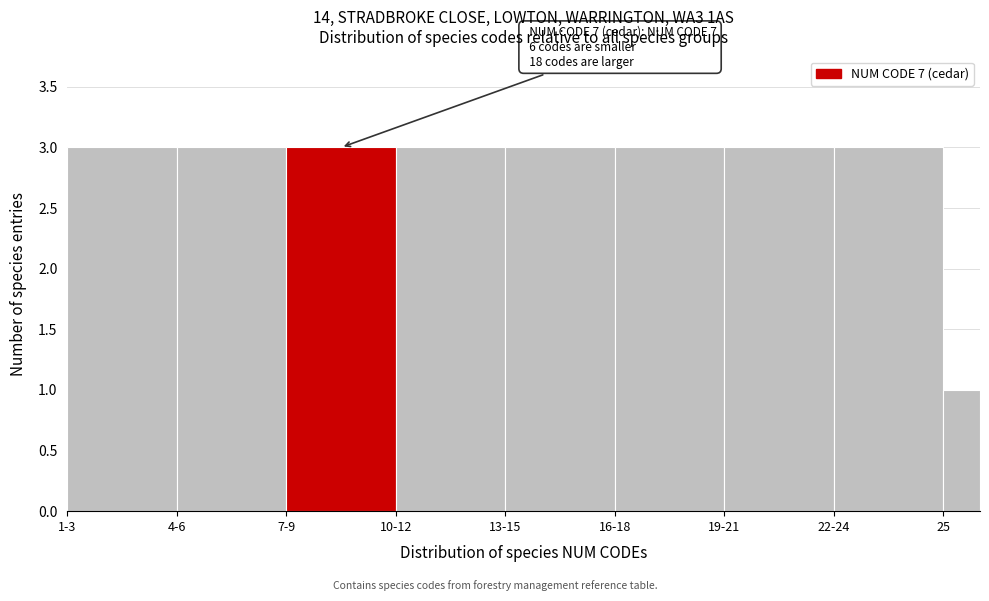

Reading left to right, transcribe all the data shown in this chart.

1-3=3	4-6=3	7-9=3	10-12=3	13-15=3	16-18=3	19-21=3	22-24=3	25=1